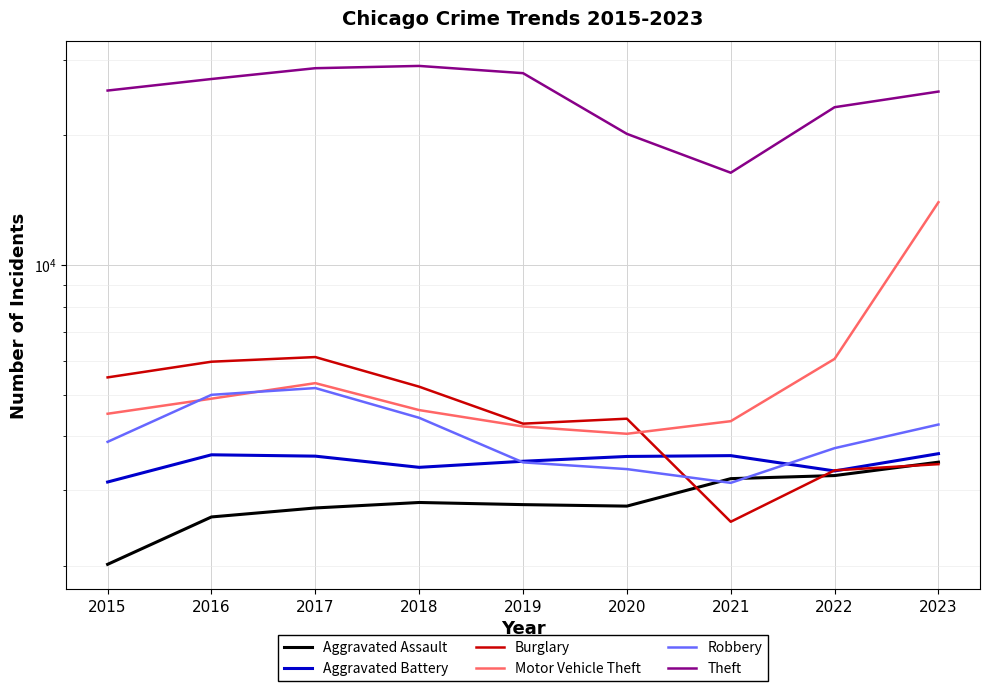

What is the value of the Aggravated Battery point at the 4th from the left?

3389